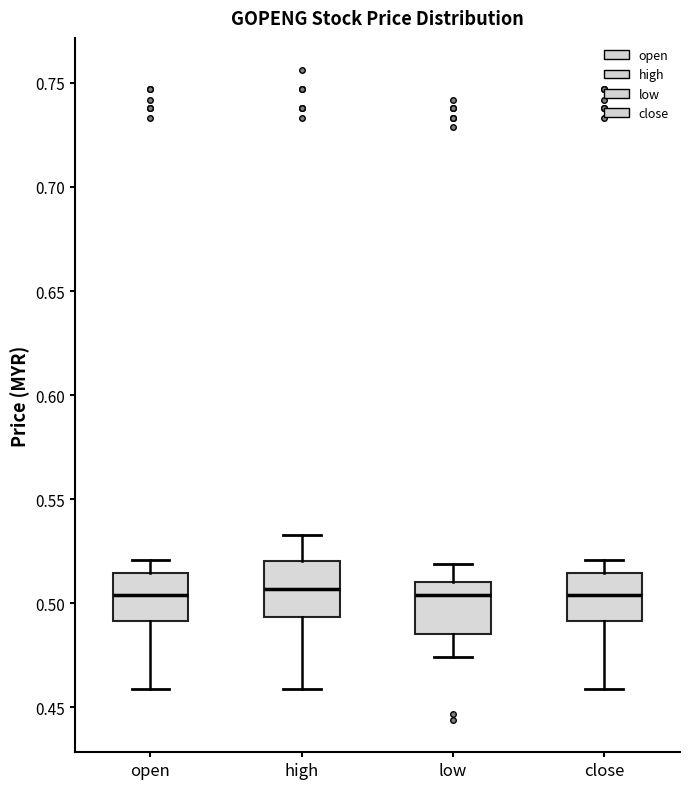

Where does the median line of the box for close sit on the y-axis? The values are not printed on the chart, so give them approximately, as read against the axis.

0.505